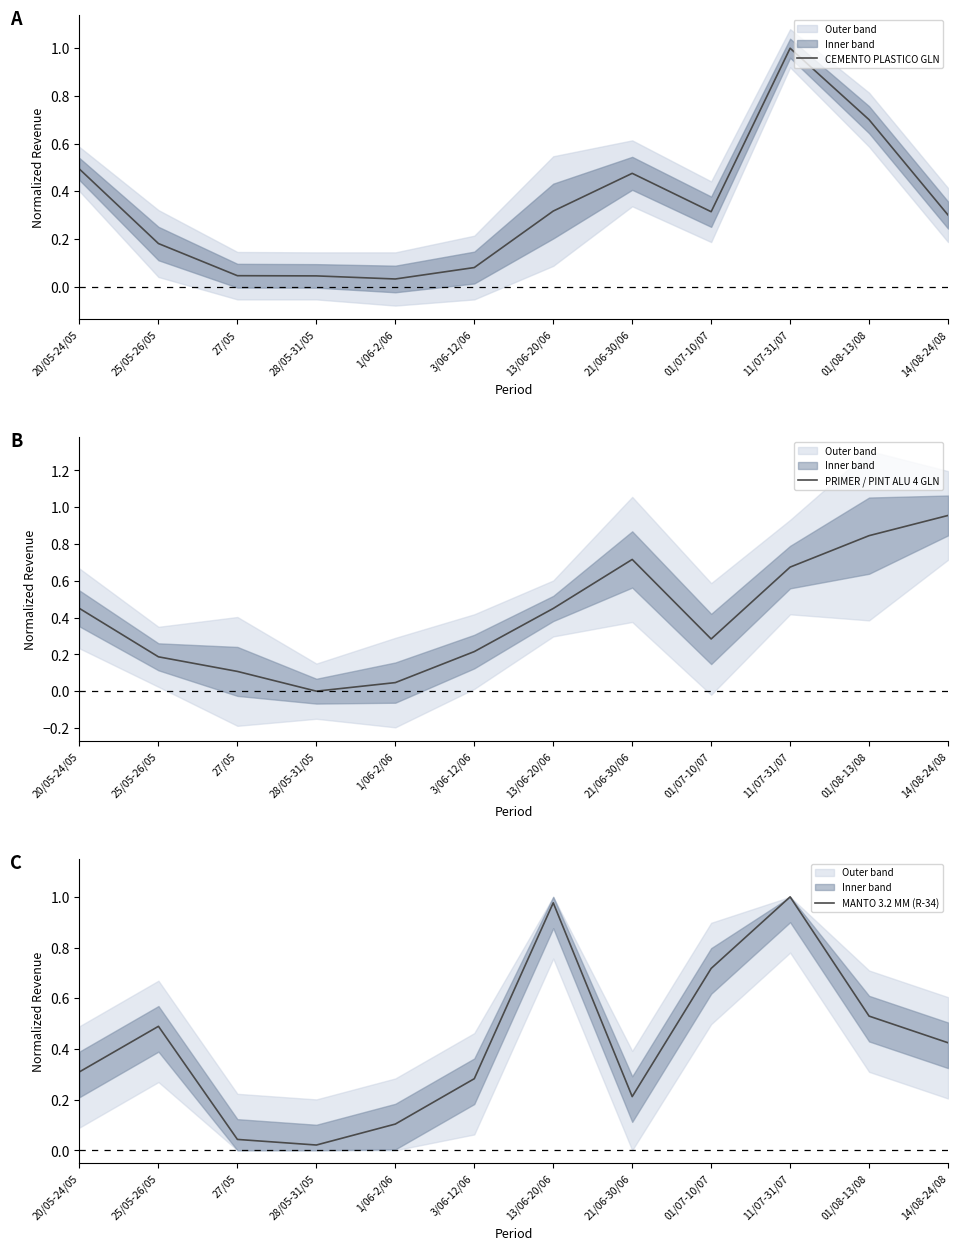

Which series ends up on top after the final intersection of CEMENTO PLASTICO GLN and MANTO 3.2 MM (R-34)?

MANTO 3.2 MM (R-34)